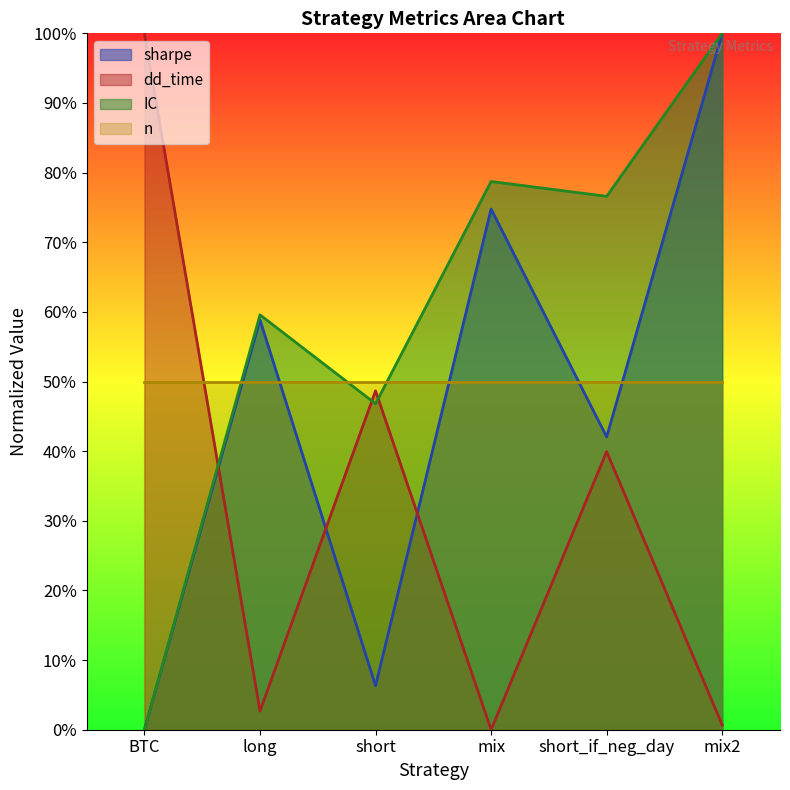

What are all the series names shown in the legend?

sharpe, dd_time, IC, n